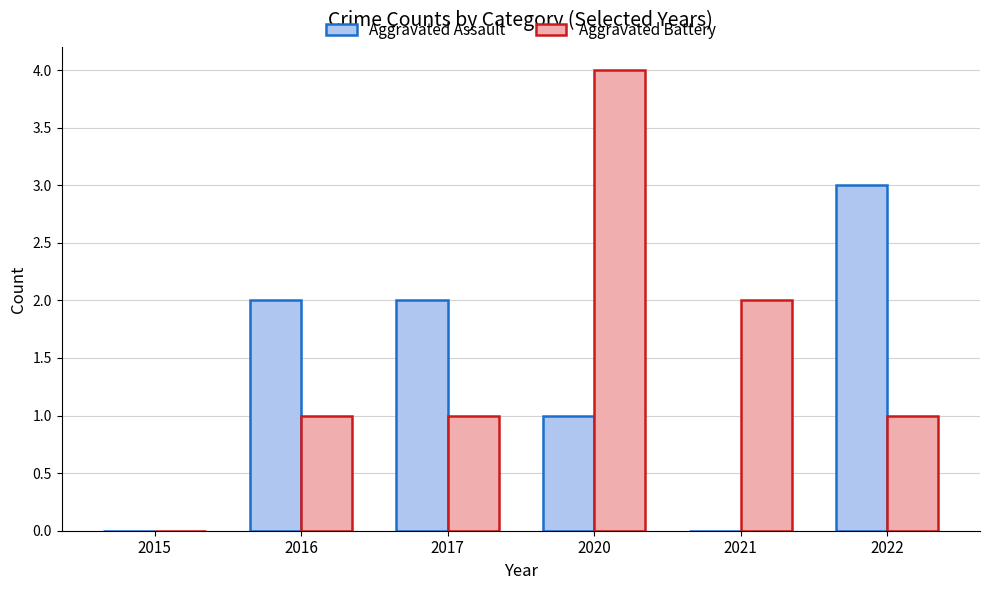

At which category is the sum across all series the highest?

2020